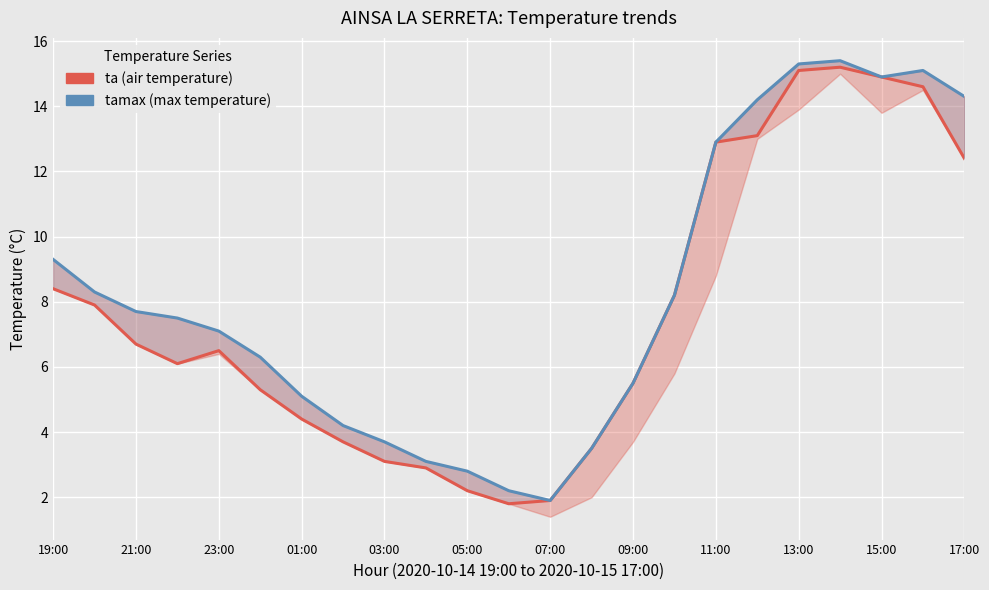

What is the average value of the ta (air temperature) series?

7.7